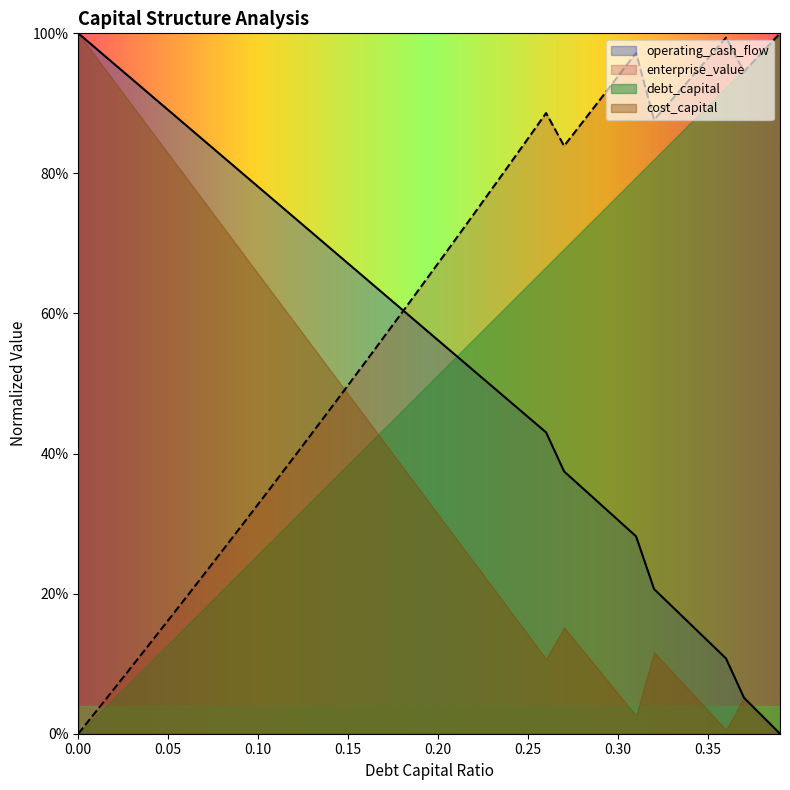

Where do debt_capital and cost_capital first cross each other?

0.18 and 0.19